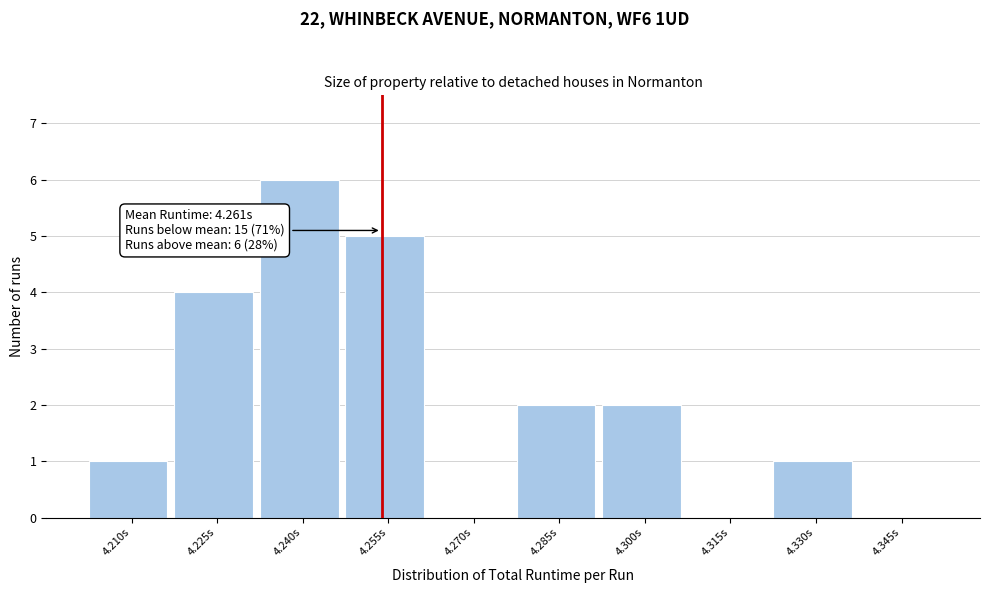

Reading left to right, extract all data points from this chart.

4.210s=1	4.225s=4	4.240s=6	4.255s=5	4.270s=0	4.285s=2	4.300s=2	4.315s=0	4.330s=1	4.345s=0